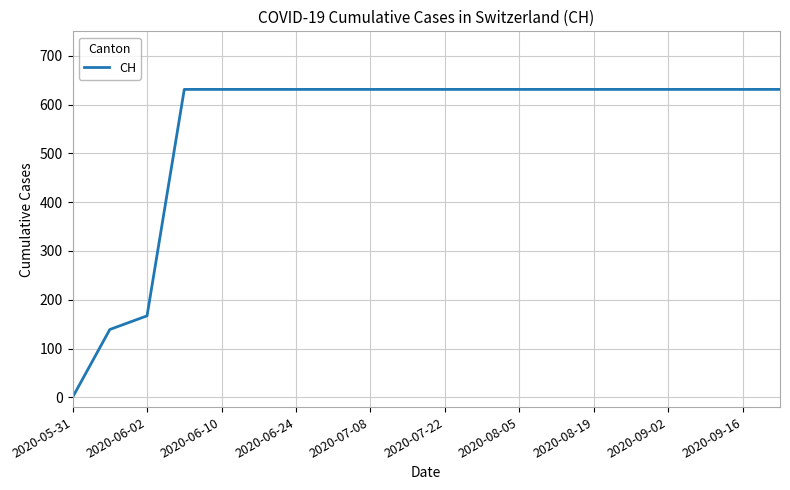

What is the greatest value displayed?

631